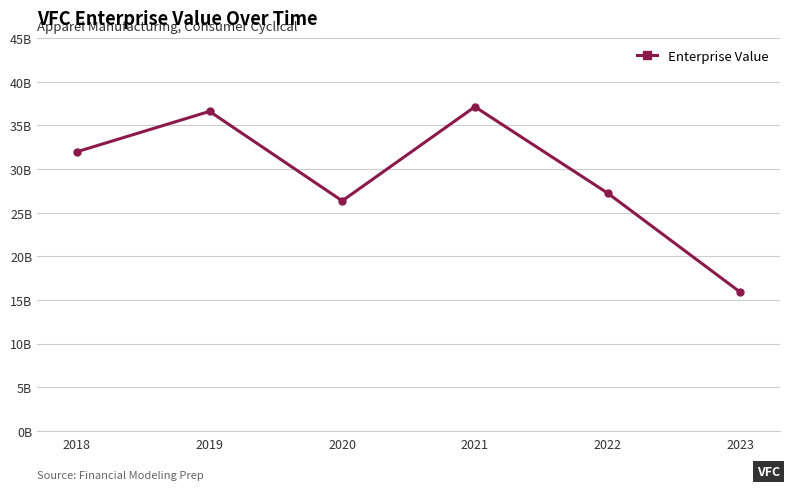

At which label does the data first exceed 31964063360?

2019